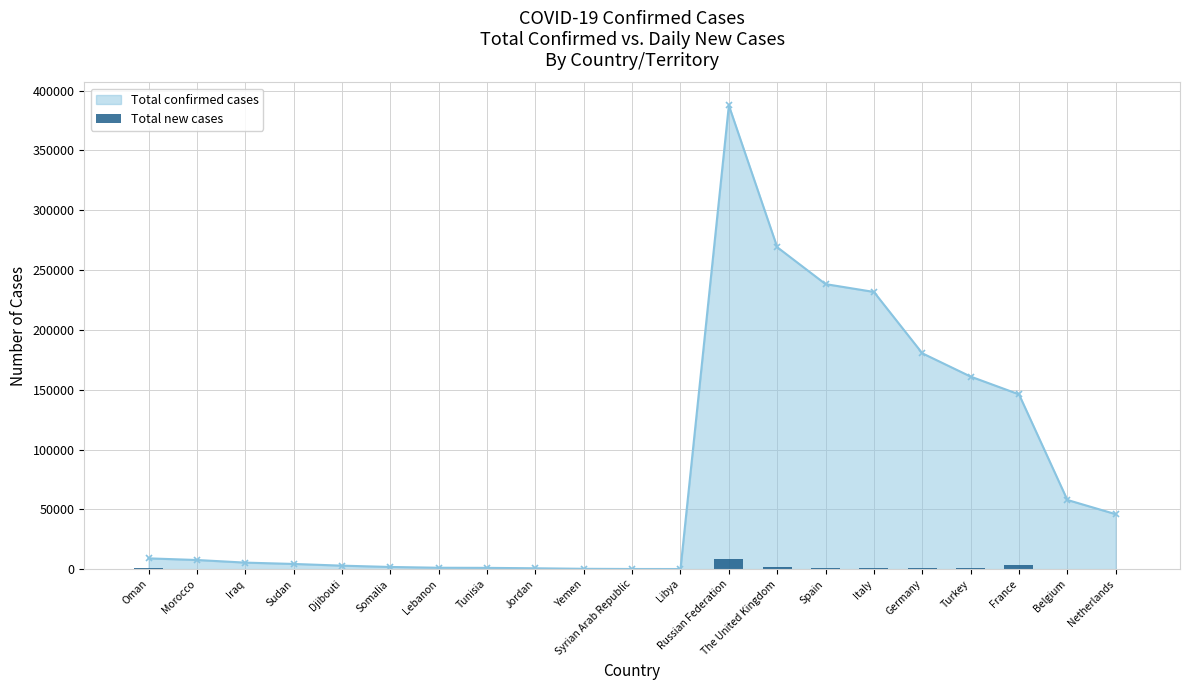

Does the chart contain any negative values?

No